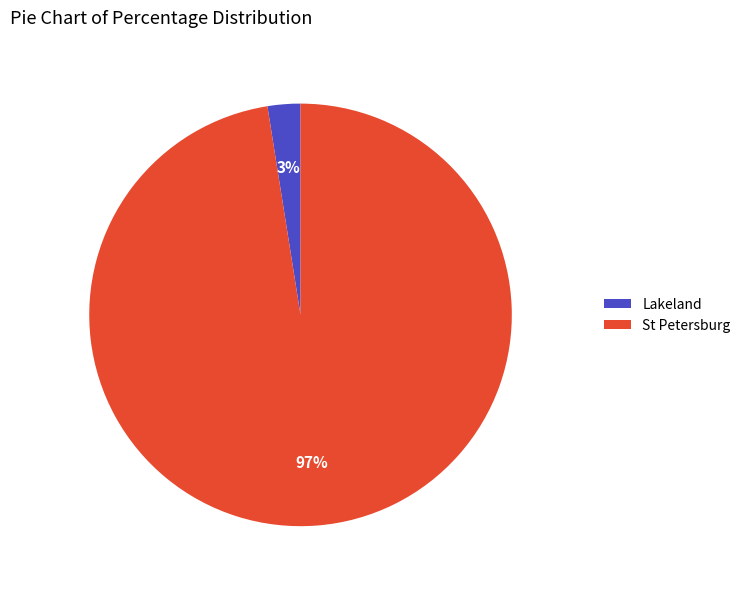

Between St Petersburg and Lakeland, which is larger?

St Petersburg